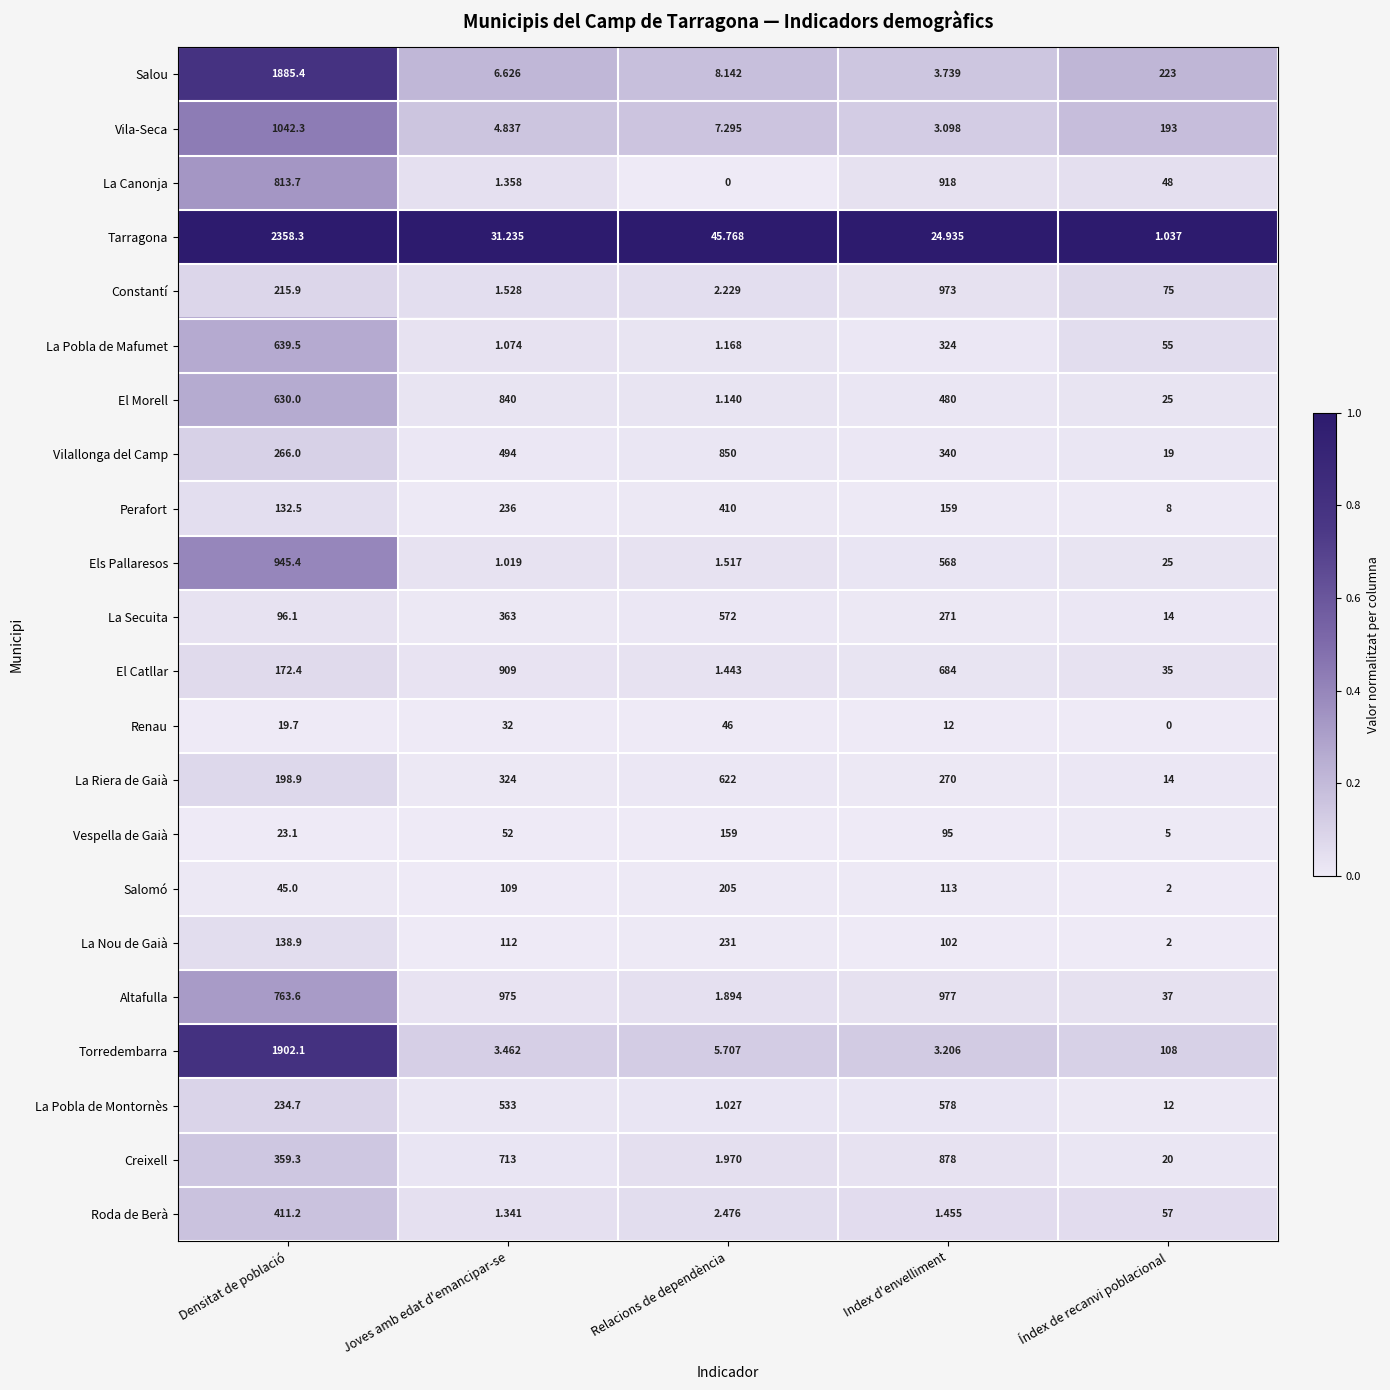

Which series has the widest spread of values?

Tarragona